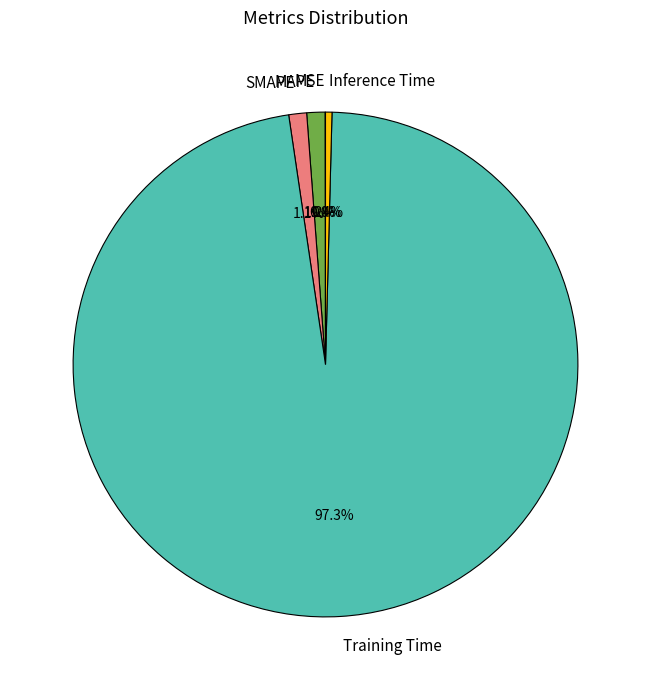

To the nearest percent, what portion does Training Time represent?

97%